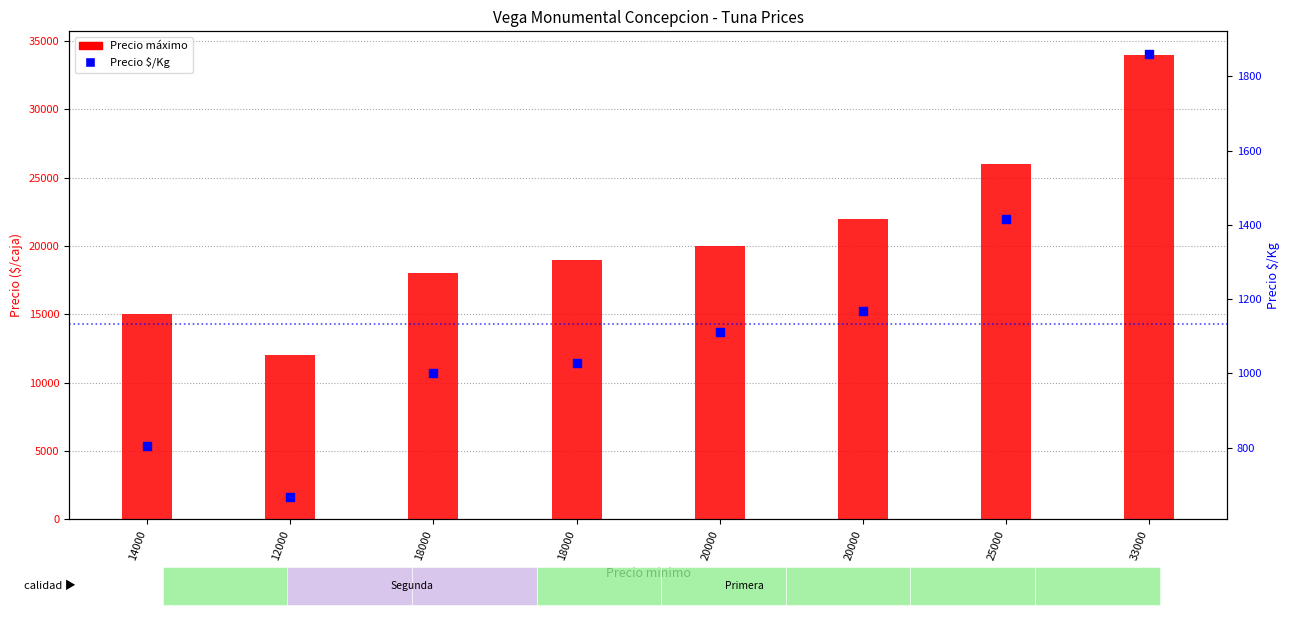

At which category is the sum across all series the highest?

33000